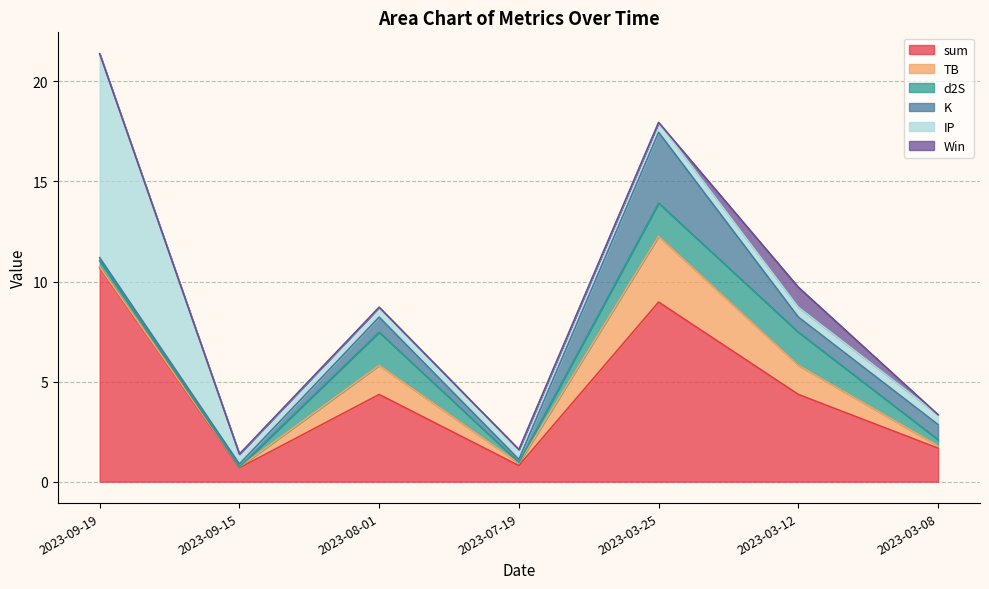

Is the value of Win at 2023-03-08 greater than the value of K at 2023-03-25?

No